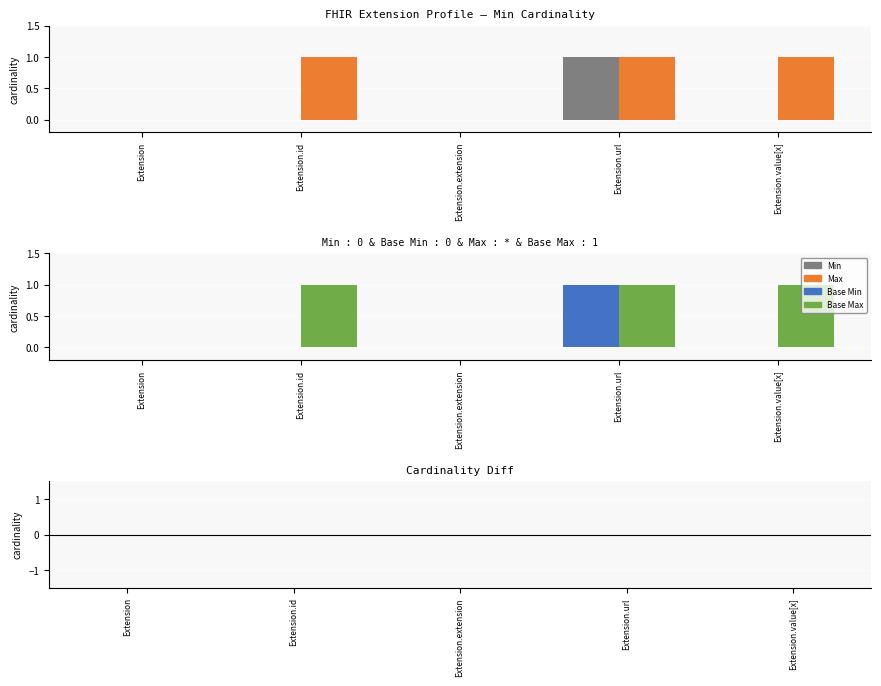

Which series has the widest spread of values?

Min